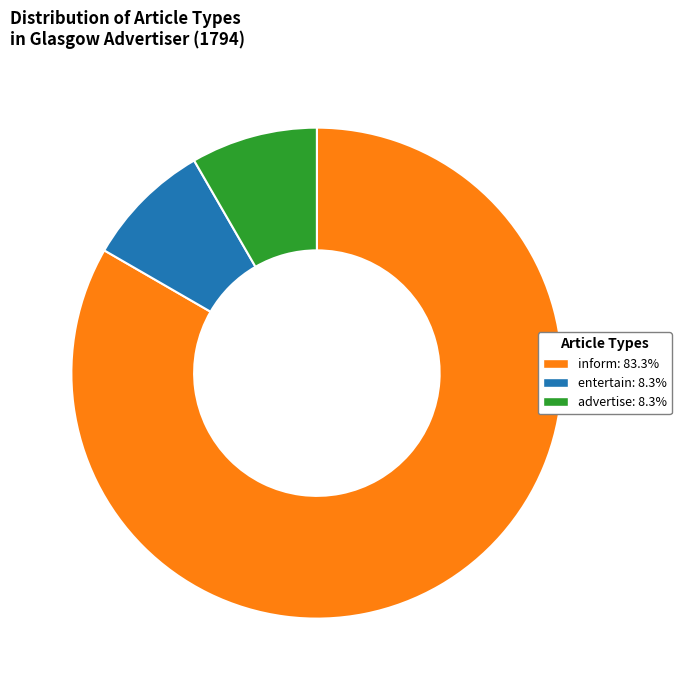

How many segments does this pie chart have?

3